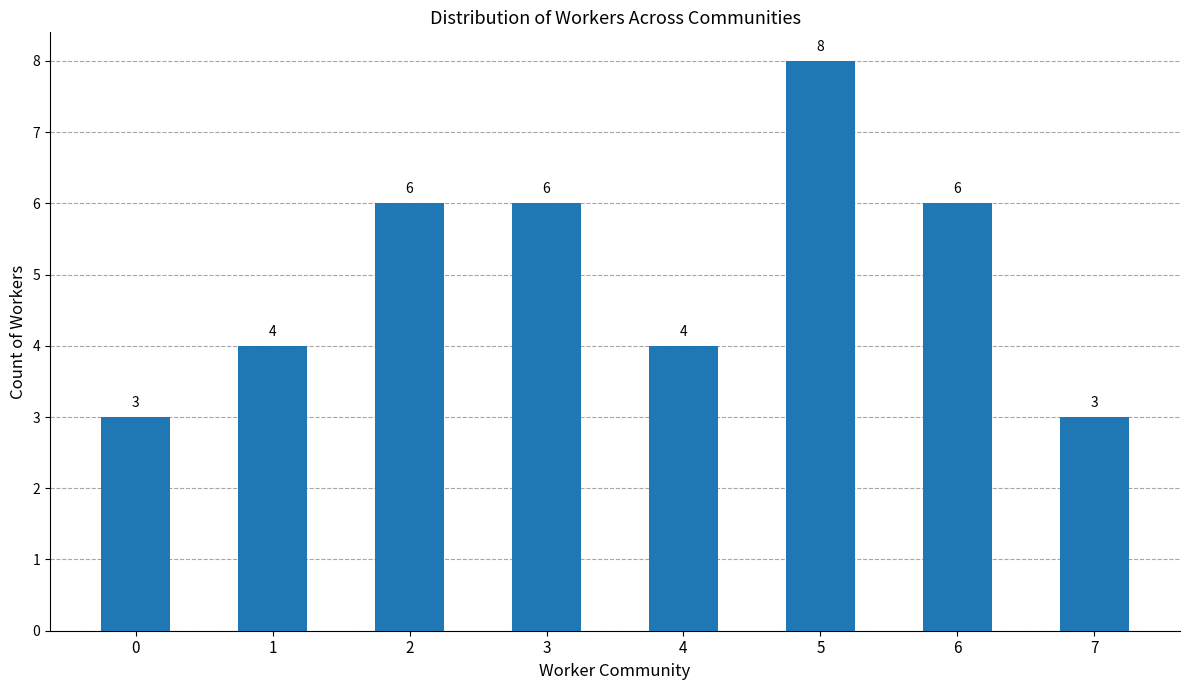

Count the values in the range 4 to 6.

5